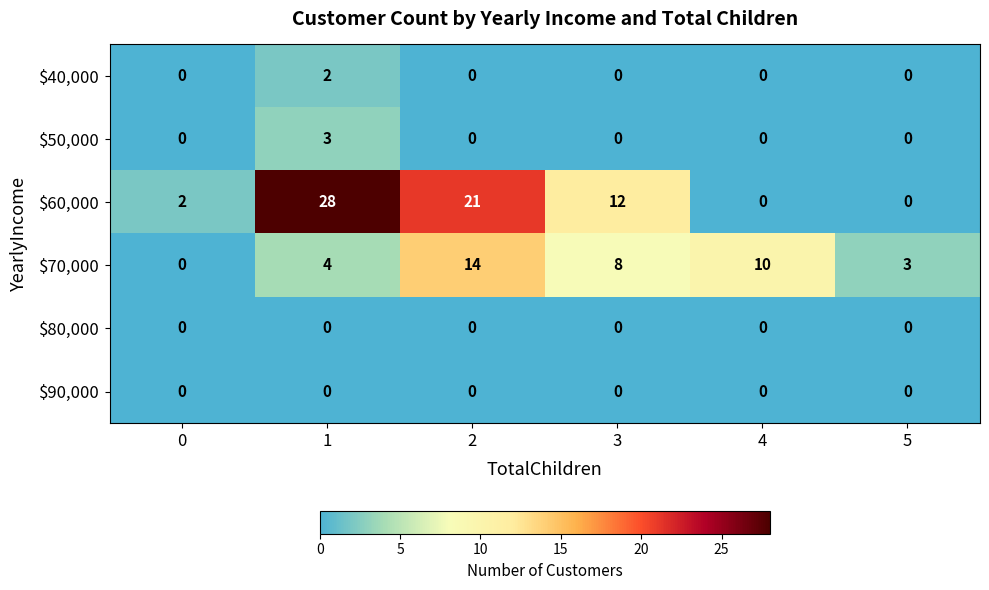

At which category is the sum across all series the highest?

1